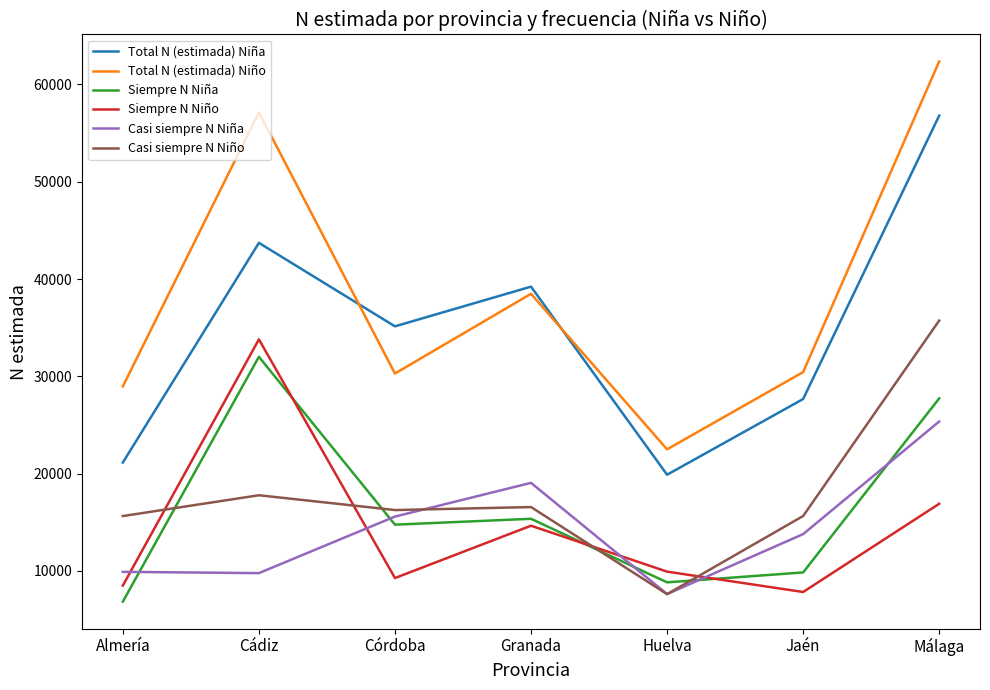

How many lines are shown in the chart?

6